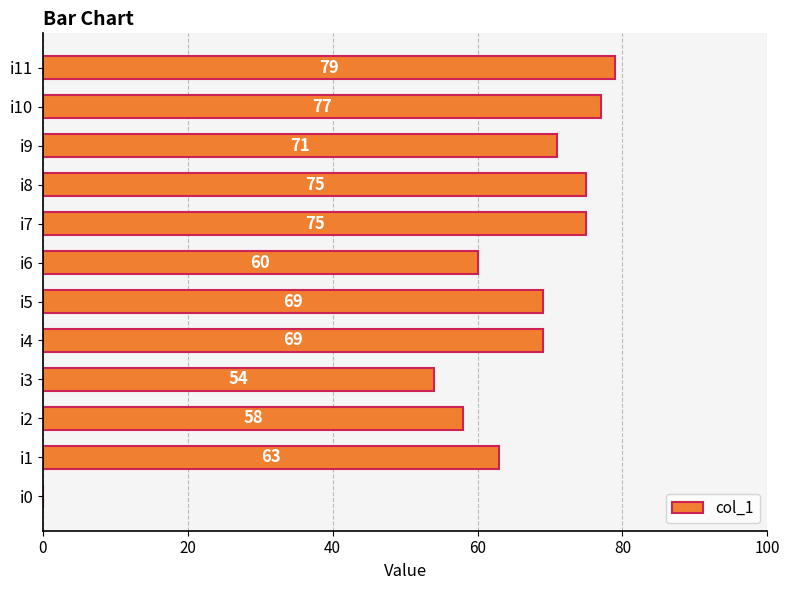

Between i11 and i0, which is larger?

i11